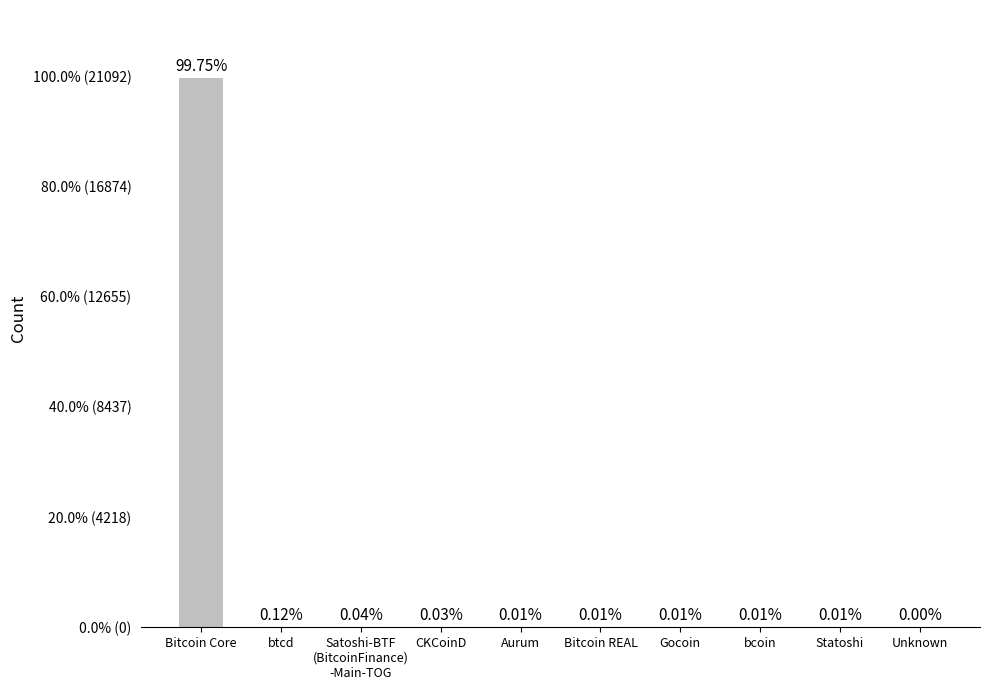

What is the label of the 7th bar from the left?

Gocoin